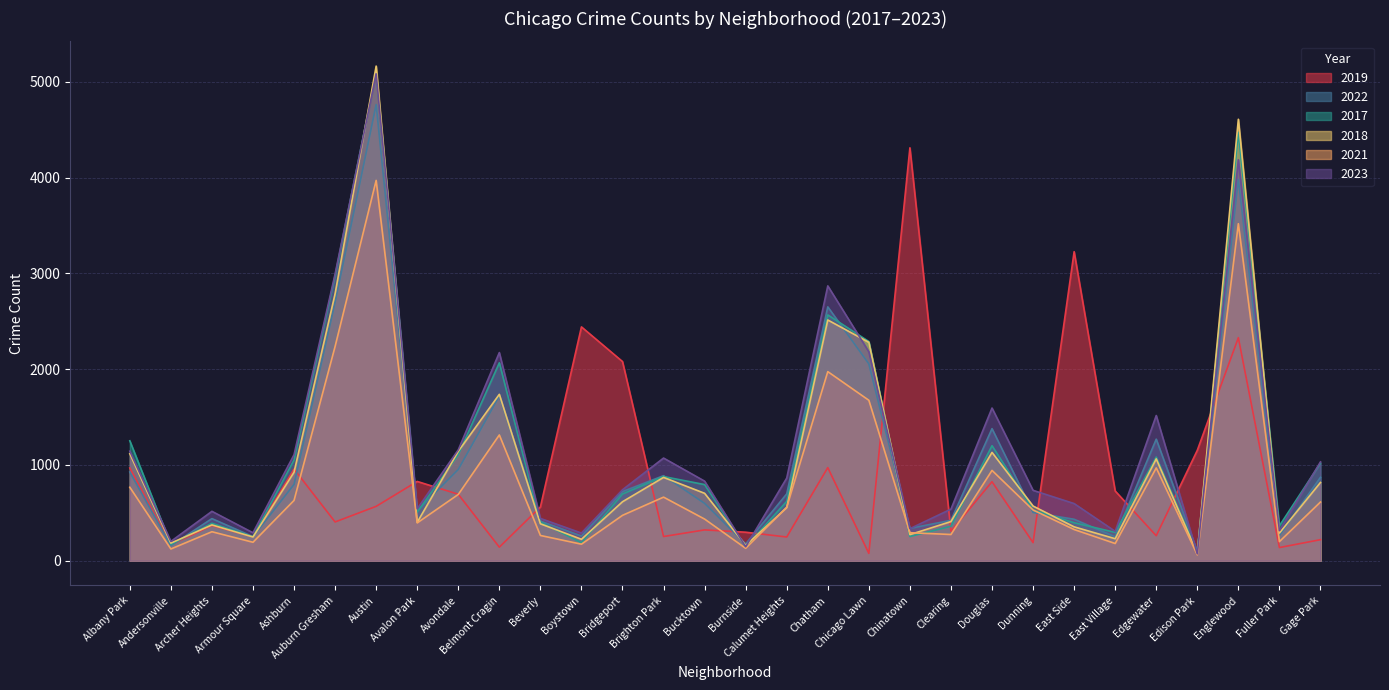

What are all the series names shown in the legend?

2019, 2022, 2017, 2018, 2021, 2023